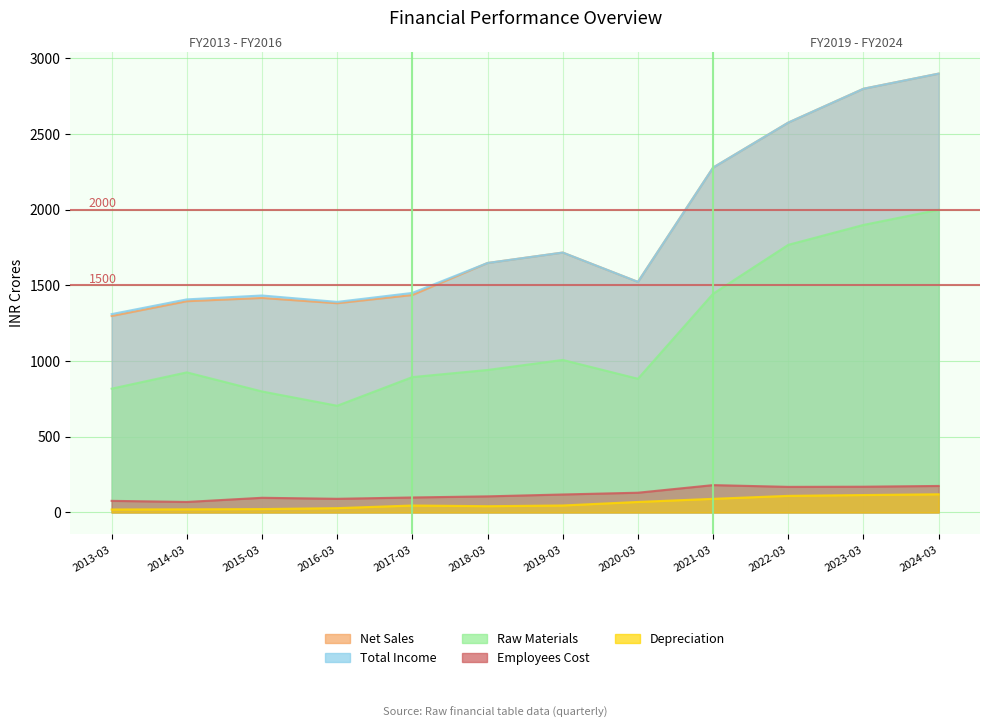

Which category has the highest value across all series?

2024-03